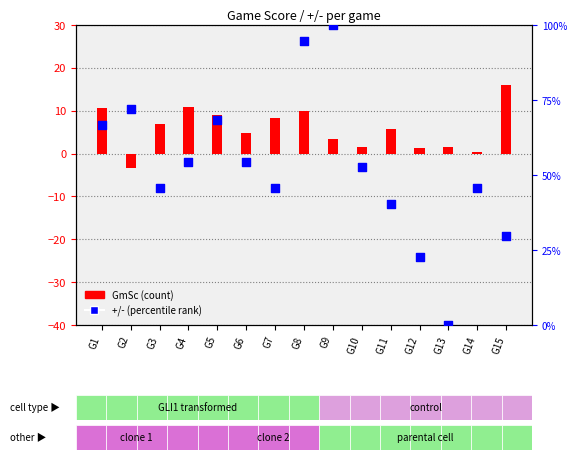

Is the value of +/- at G9 greater than the value of GmSc at G1?

Yes